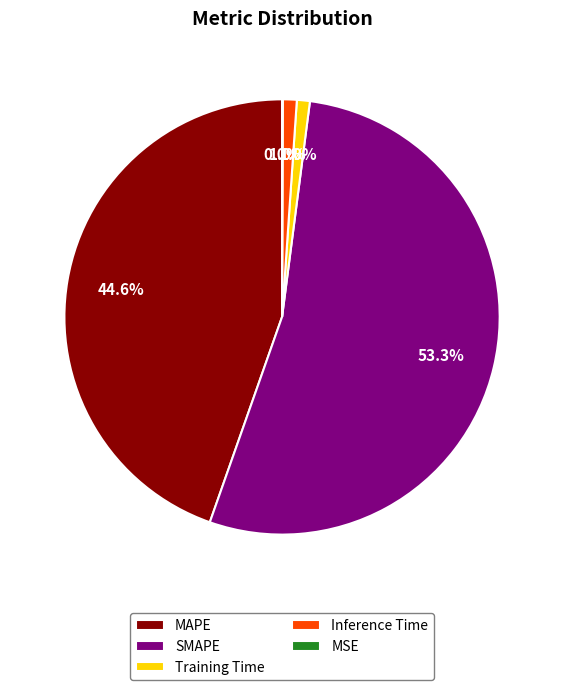

Is Training Time the majority of the pie?

No